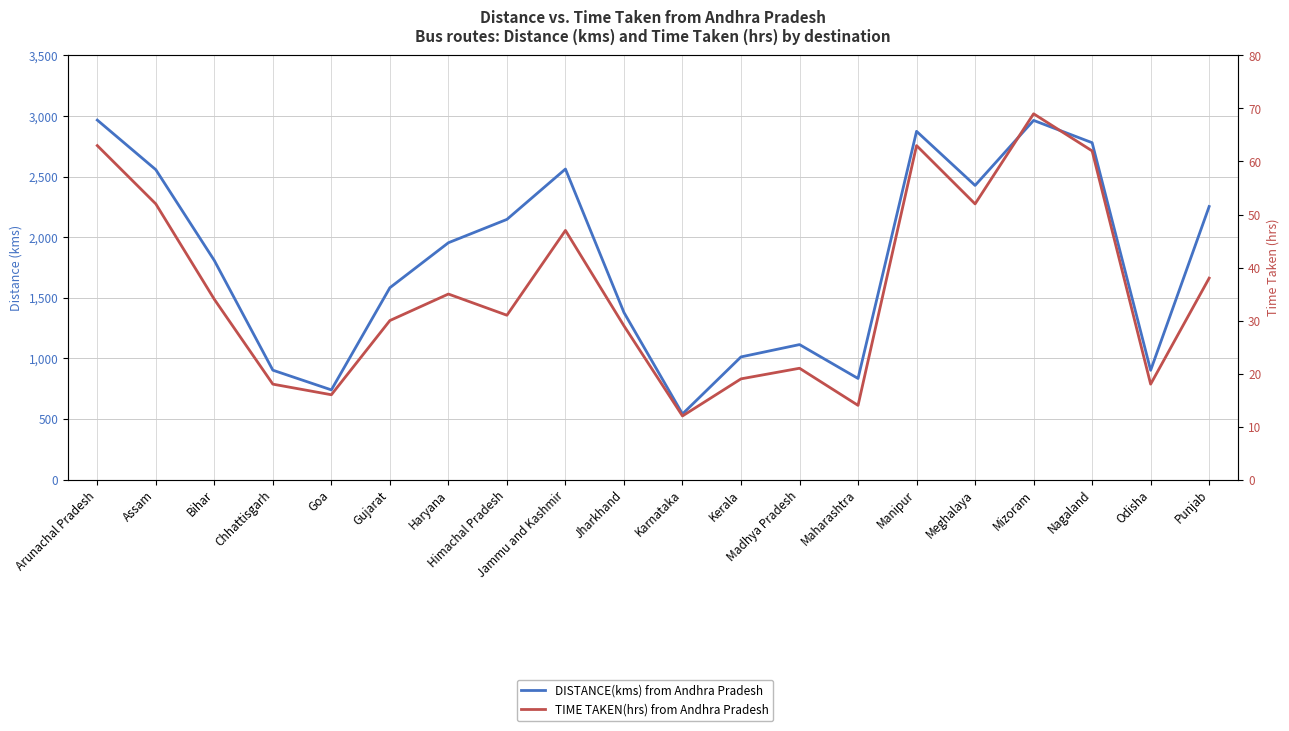

What is the smallest value displayed?

12.0